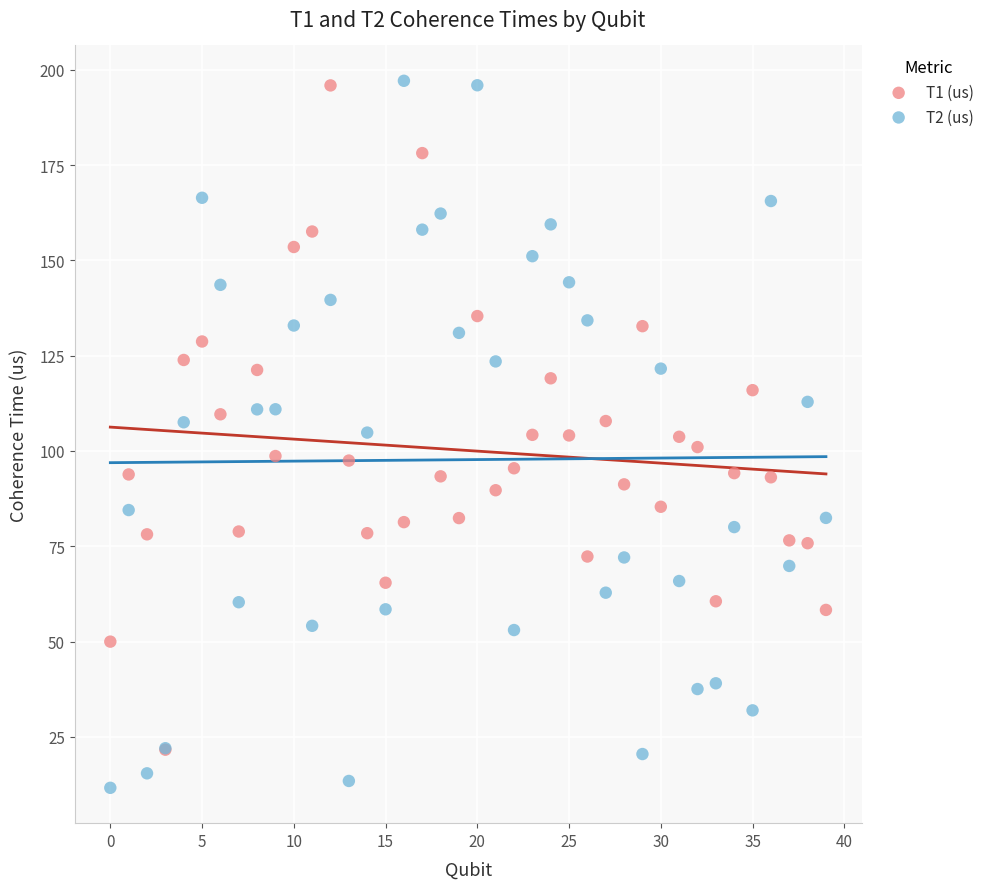

Which series reaches the minimum Y coordinate?

T2 (us)